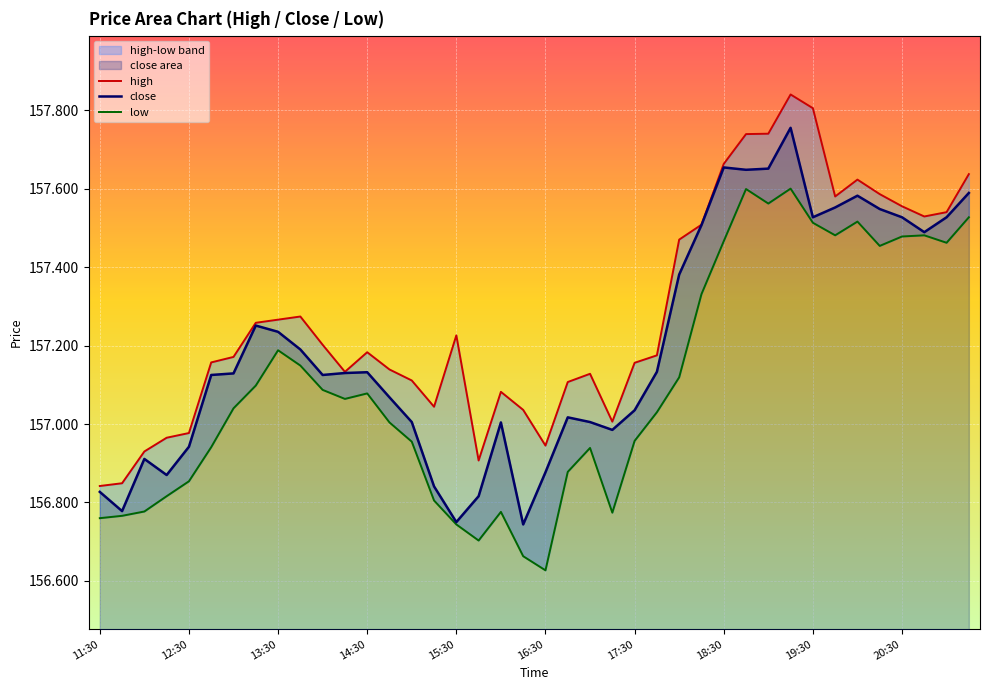

What is the spread (max minus min) of values at 2025-01-02 14:15?

0.1